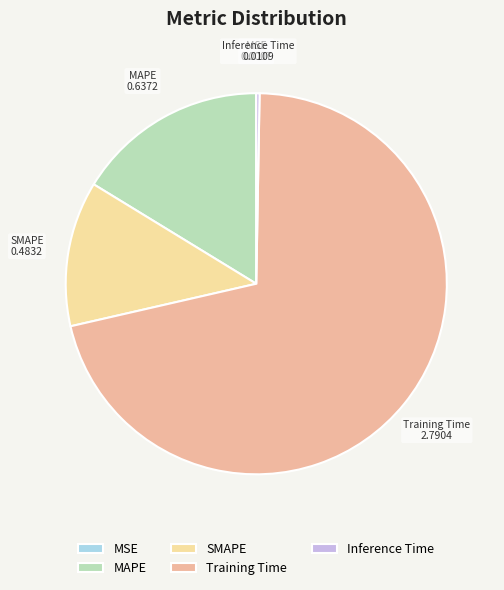

Which category accounts for the majority?

Training Time